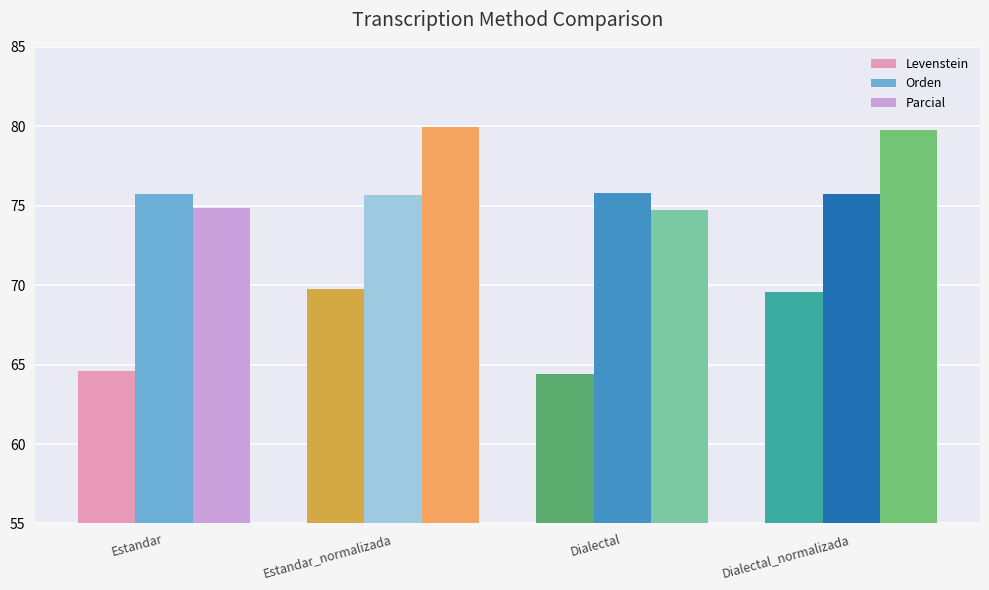

Where does the Parcial series first go above 79?

Estandar_normalizada